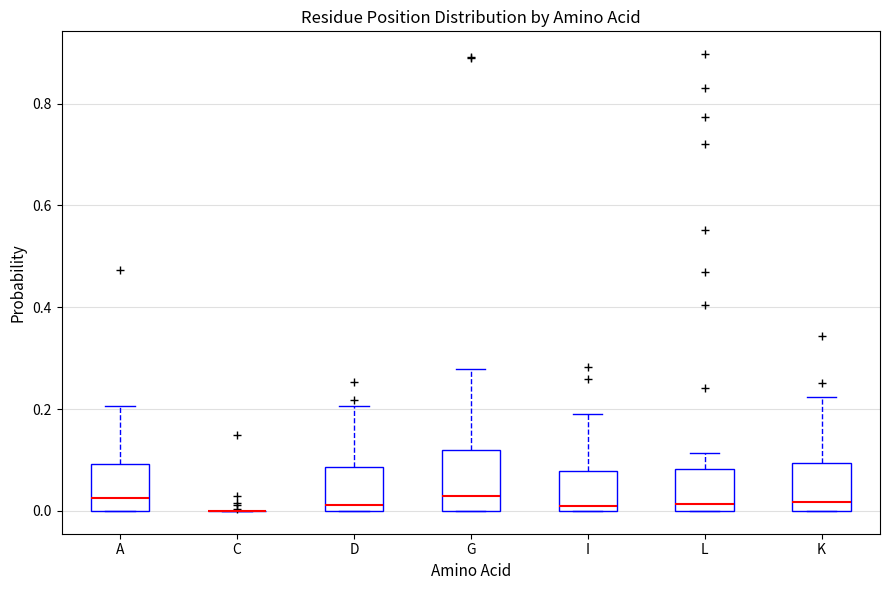

Reading left to right, transcribe this box plot: for each box, give where its median line is, the range the box spans, and where its two whiskers end, as read against the y-axis. The values are not printed on the chart, so give them approximately, as read against the axis.

A: median 0.02, box 0.00 to 0.10, whiskers 0.00 to 0.20
C: box collapsed to a line at 0.00, whiskers 0.00 to 0.00
D: median 0.02, box 0.00 to 0.08, whiskers 0.00 to 0.20
G: median 0.02, box 0.00 to 0.12, whiskers 0.00 to 0.28
I: median 0.02, box 0.00 to 0.08, whiskers 0.00 to 0.20
L: median 0.02, box 0.00 to 0.08, whiskers 0.00 to 0.12
K: median 0.02, box 0.00 to 0.10, whiskers 0.00 to 0.22